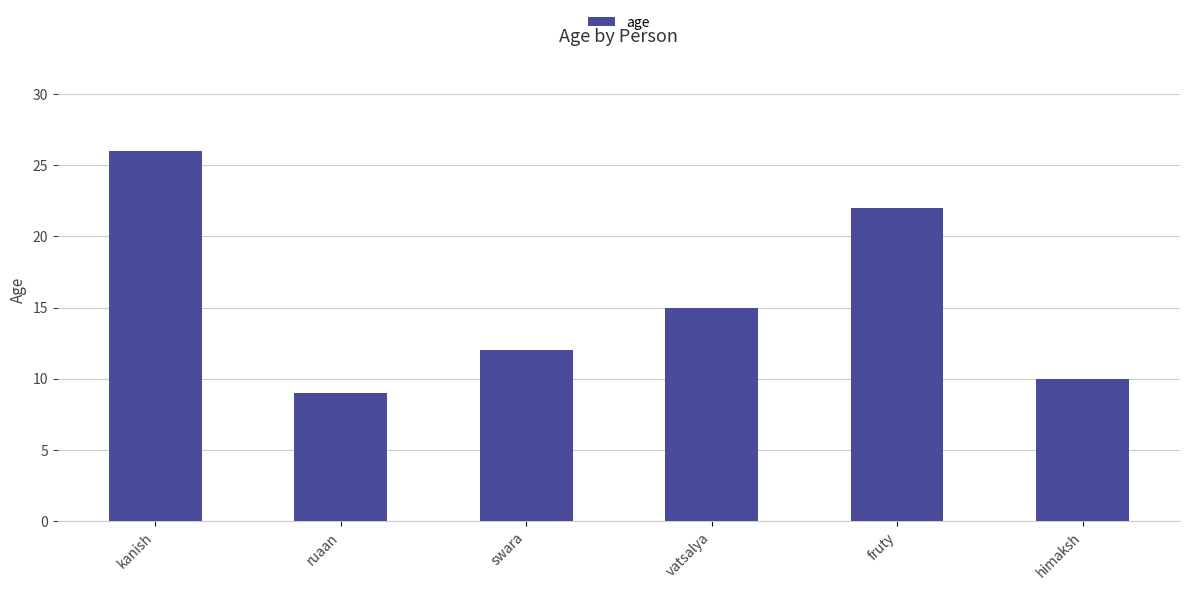

Reading right to left, what are all the values shown in this chart?

10	22	15	12	9	26